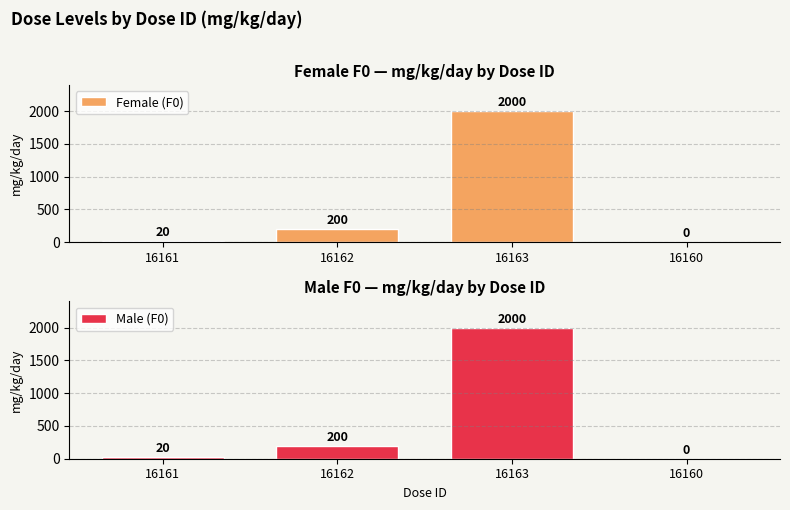

What is the sum of all Male (F0) values?

2220